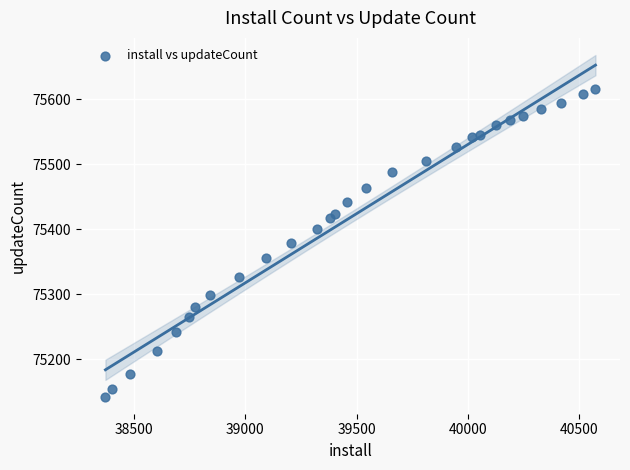

What is the range of Y values (max minus min)?

474